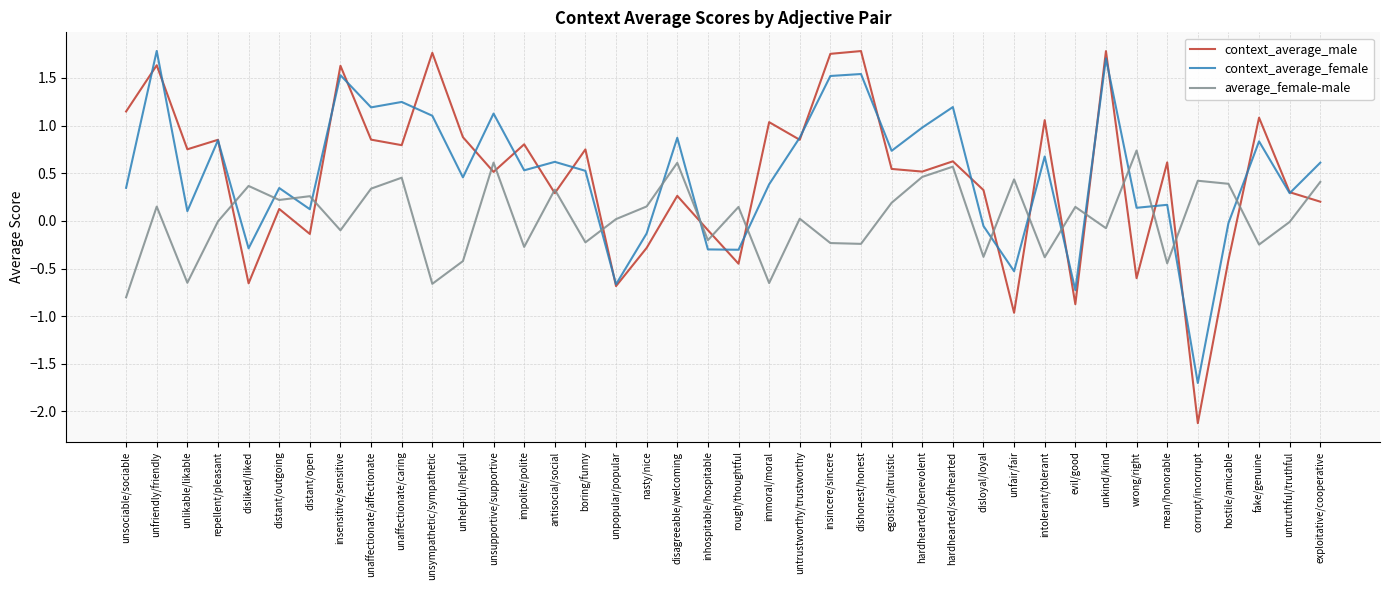

Rank the series at mean/honorable from lowest to highest value.

average_female-male, context_average_female, context_average_male